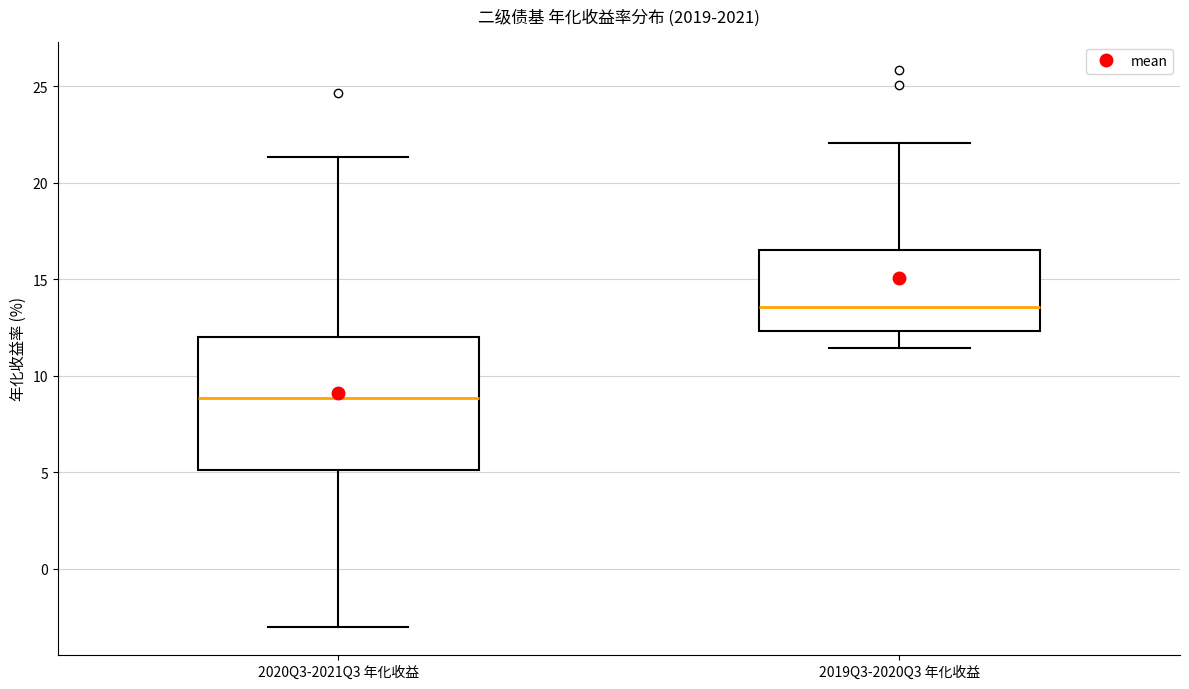

Where is the lower edge of the box for 2020Q3-2021Q3 年化收益 on the y-axis? The values are not printed on the chart, so give them approximately, as read against the axis.

5.0